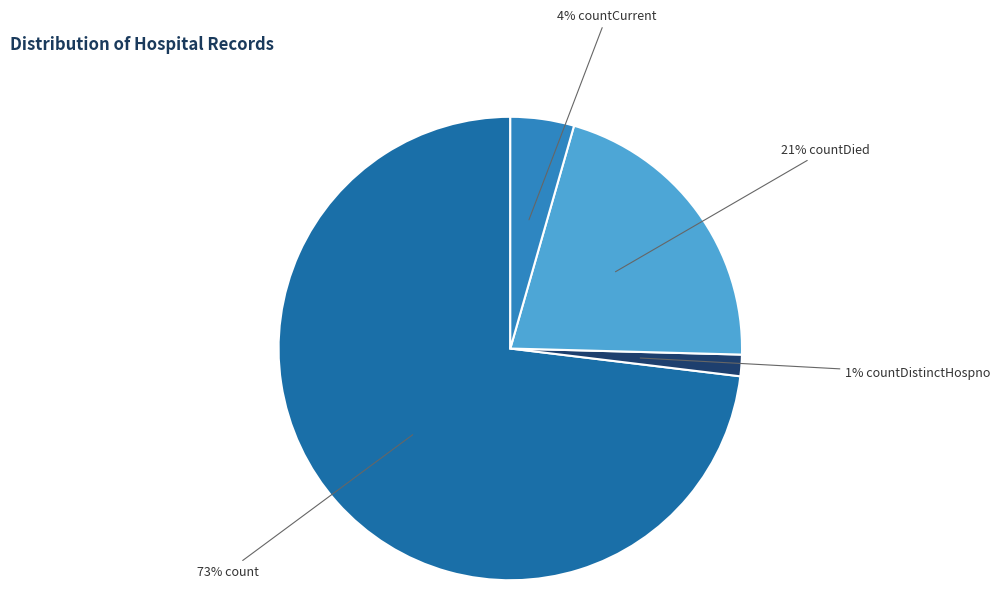

Count the number of slices in the pie.

4